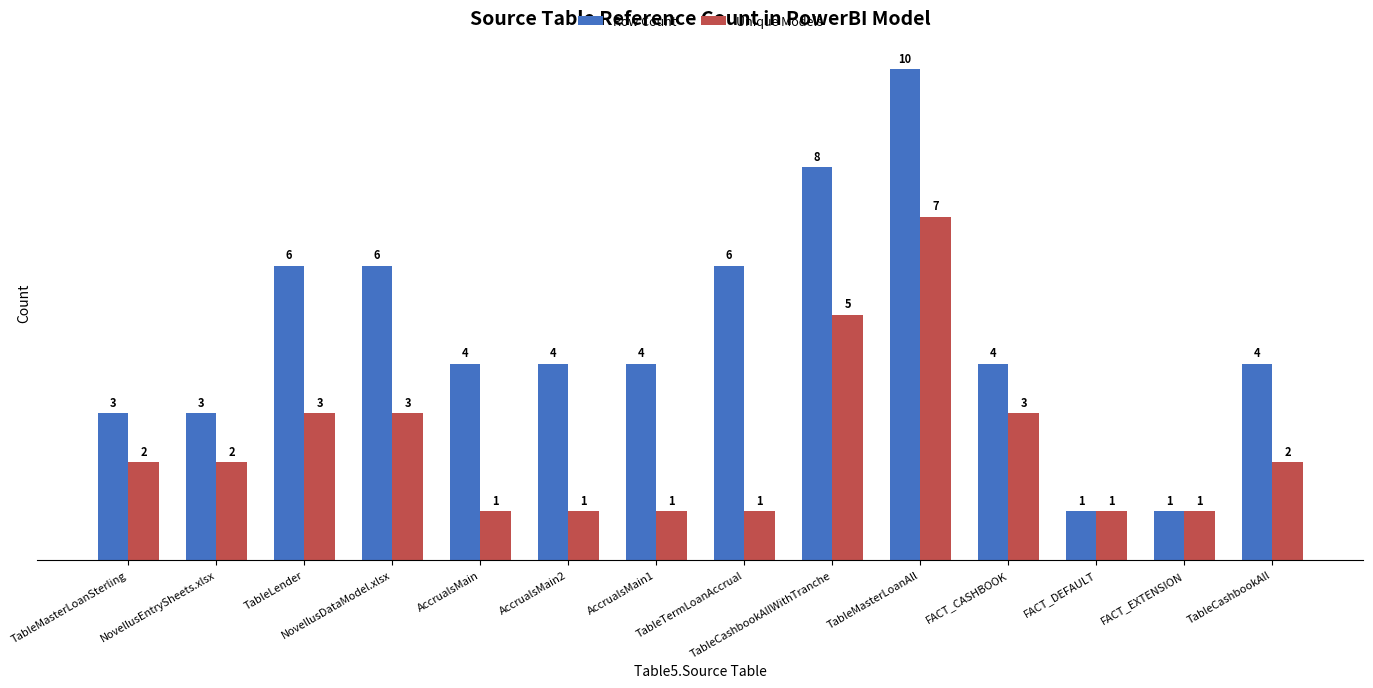

Where does the Row Count series first go above 4?

TableLender